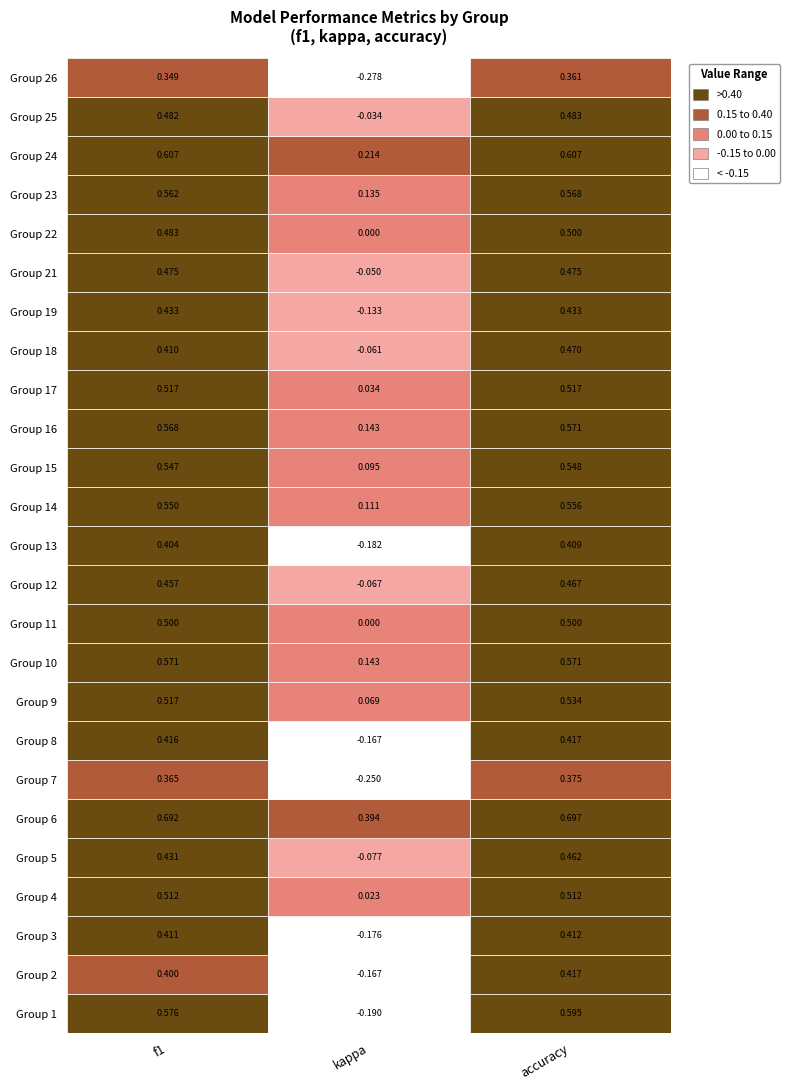

Reading right to left, transcribe all the data shown in this chart.

f1: 26=0.3	25=0.5	24=0.6	23=0.6	22=0.5	21=0.5	19=0.4	18=0.4	17=0.5	16=0.6	15=0.5	14=0.6	13=0.4	12=0.5	11=0.5	10=0.6	9=0.5	8=0.4	7=0.4	6=0.7	5=0.4	4=0.5	3=0.4	2=0.4	1=0.6
kappa: 26=-0.3	25=-0.0	24=0.2	23=0.1	22=0.0	21=-0.1	19=-0.1	18=-0.1	17=0.0	16=0.1	15=0.1	14=0.1	13=-0.2	12=-0.1	11=0.0	10=0.1	9=0.1	8=-0.2	7=-0.2	6=0.4	5=-0.1	4=0.0	3=-0.2	2=-0.2	1=-0.2
accuracy: 26=0.4	25=0.5	24=0.6	23=0.6	22=0.5	21=0.5	19=0.4	18=0.5	17=0.5	16=0.6	15=0.5	14=0.6	13=0.4	12=0.5	11=0.5	10=0.6	9=0.5	8=0.4	7=0.4	6=0.7	5=0.5	4=0.5	3=0.4	2=0.4	1=0.6